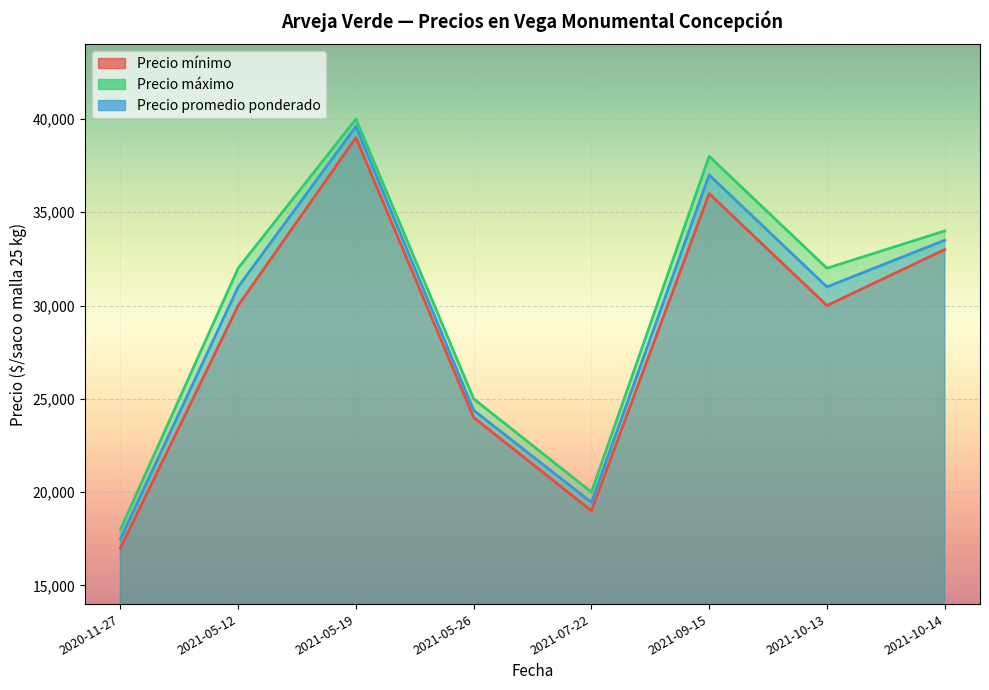

What is the label of the 3rd point from the left?

2021-05-19